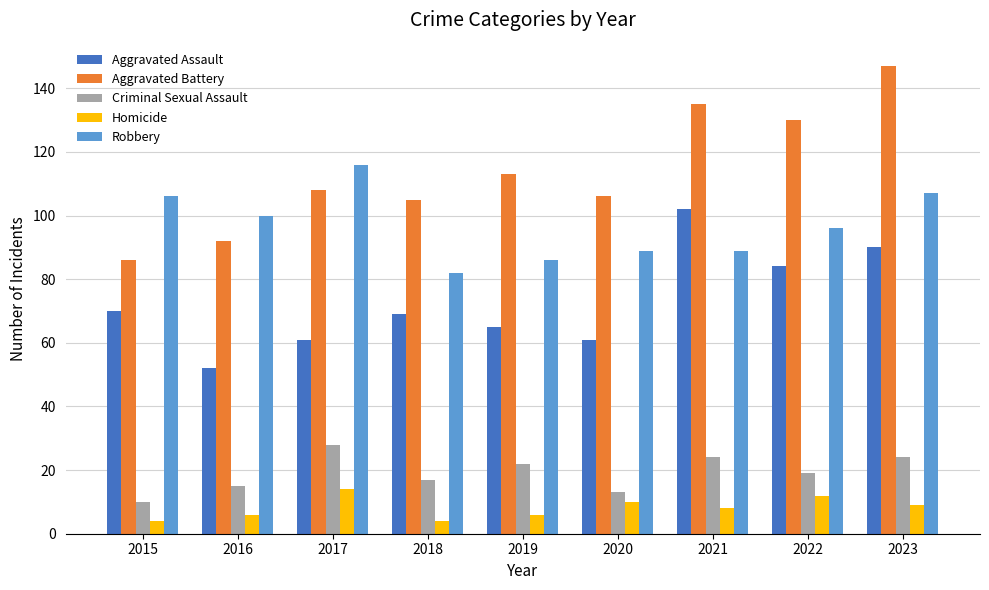

What are all the series names shown in the legend?

Aggravated Assault, Aggravated Battery, Criminal Sexual Assault, Homicide, Robbery